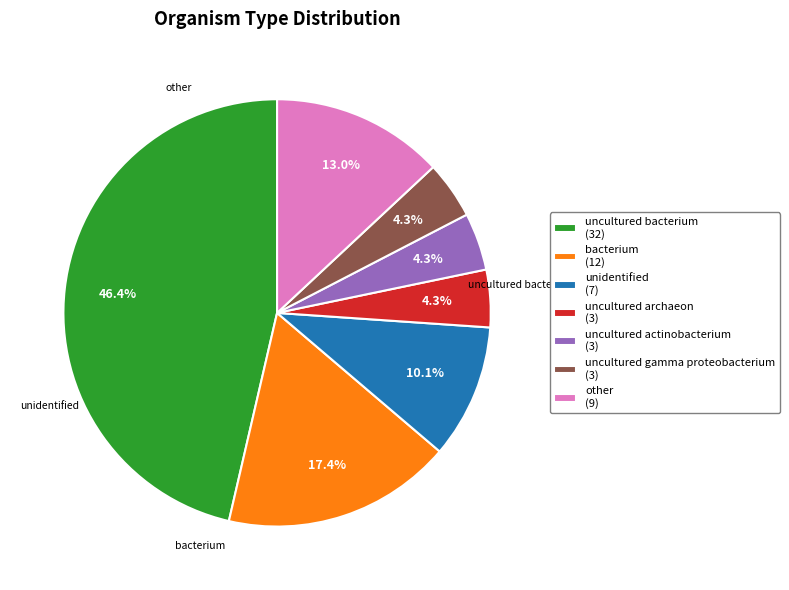

Does any single category account for the majority?

No